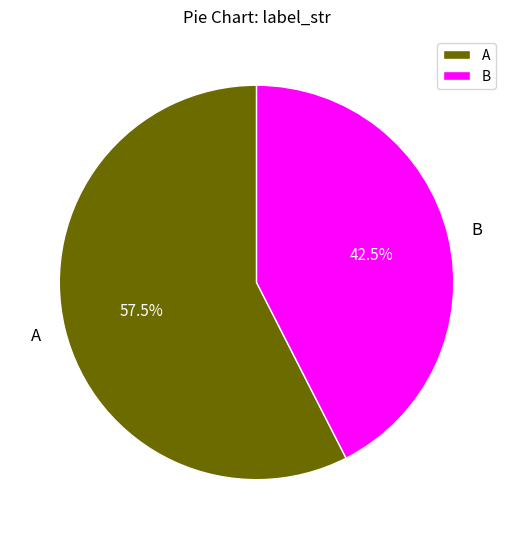

Does any single category account for the majority?

Yes